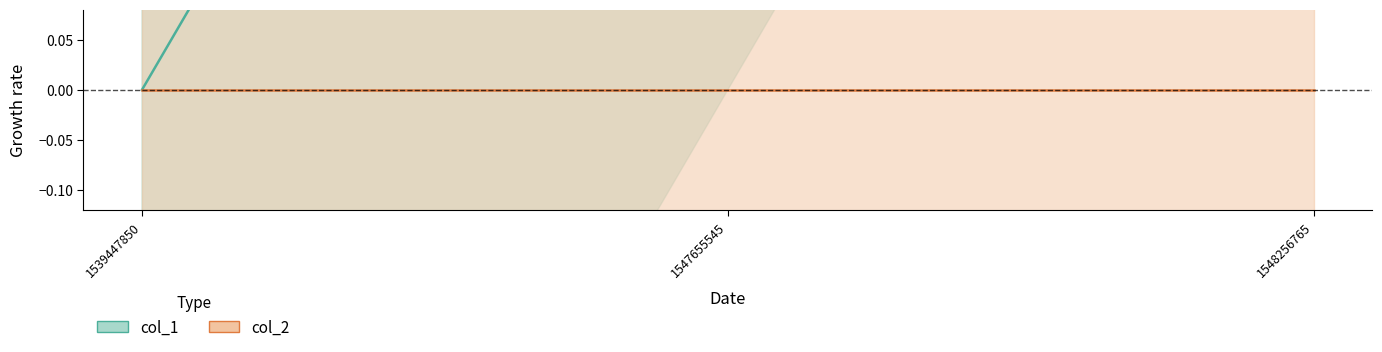

Which series has the largest total across all categories?

col_1